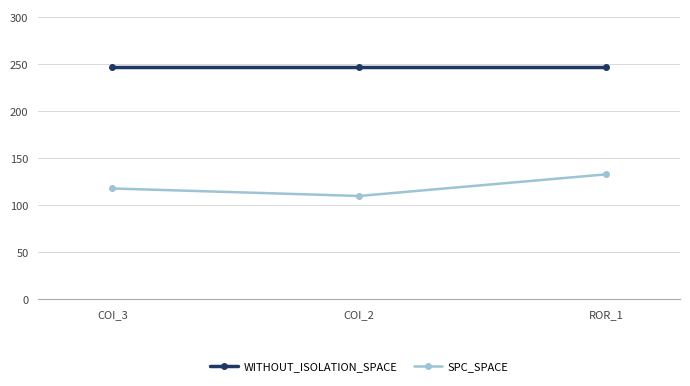

Between COI_3 and COI_2, which series saw the biggest shift?

SPC_SPACE